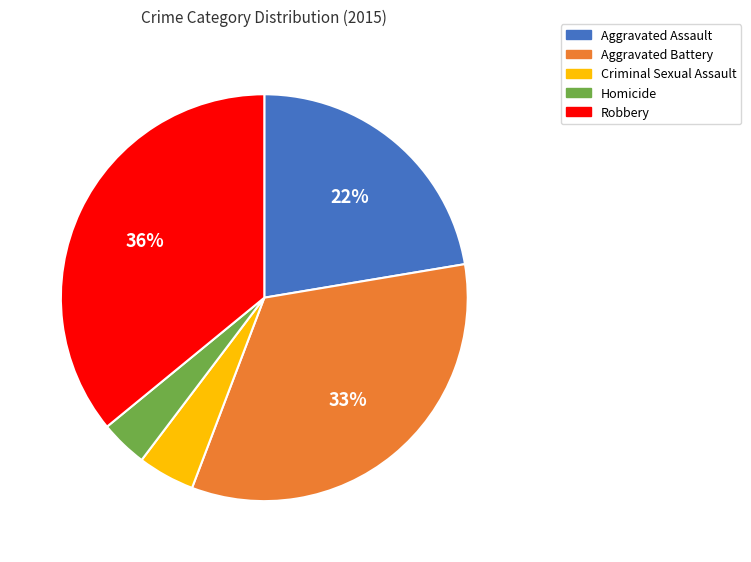

What percentage is the Aggravated Assault slice, to the nearest percent?

22%